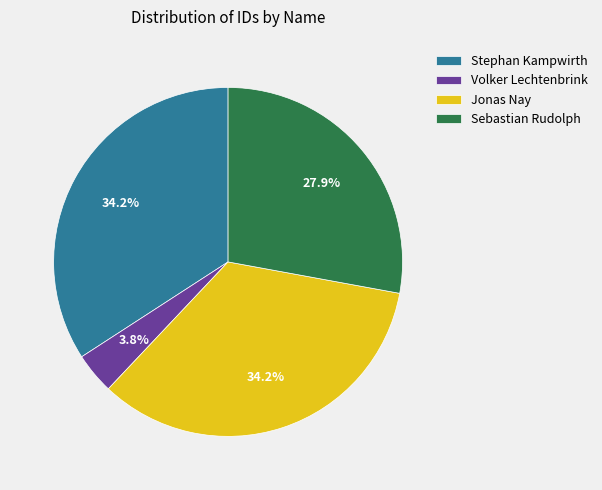

How many slices are in this pie chart?

4